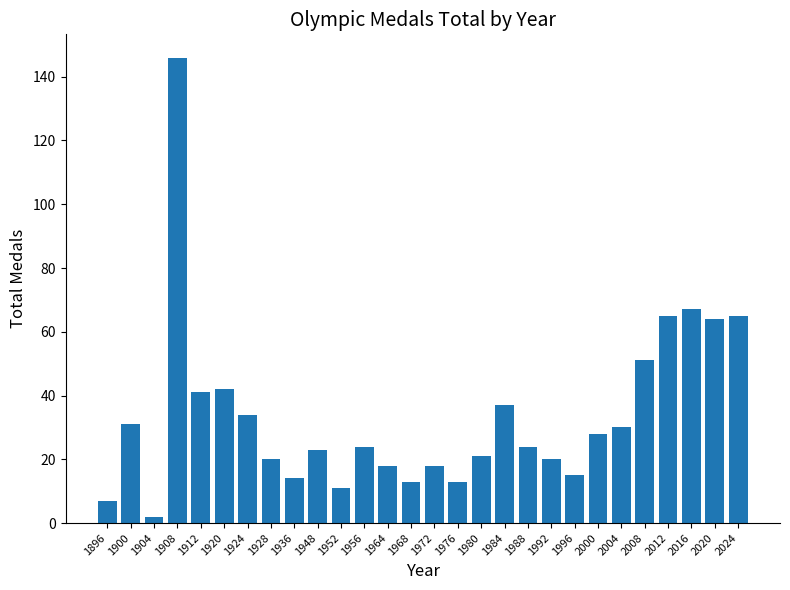

What is the minimum value shown in the chart?

2